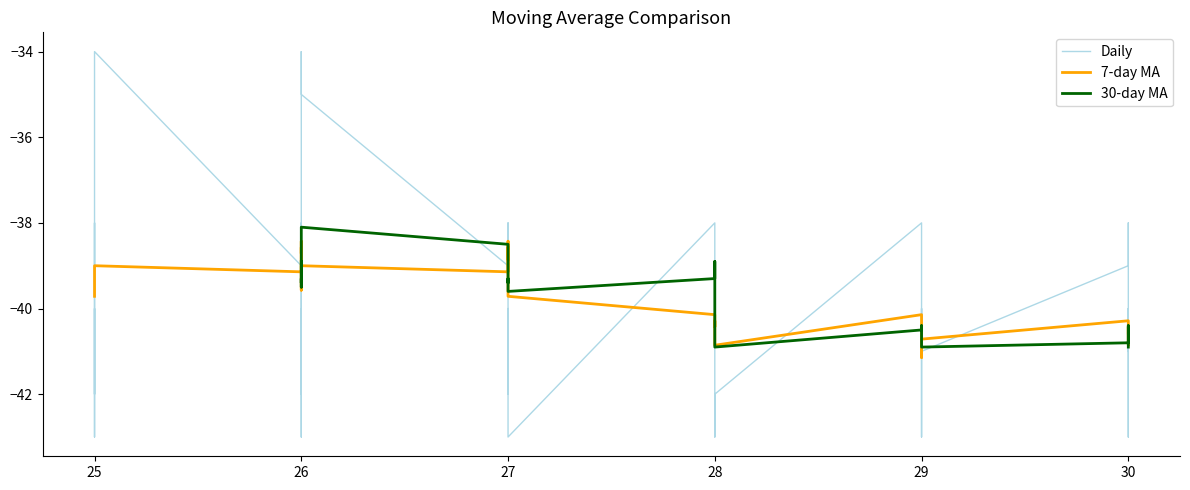

True or false: 7-day MA has more than 2 points higher than both neighbors.

True